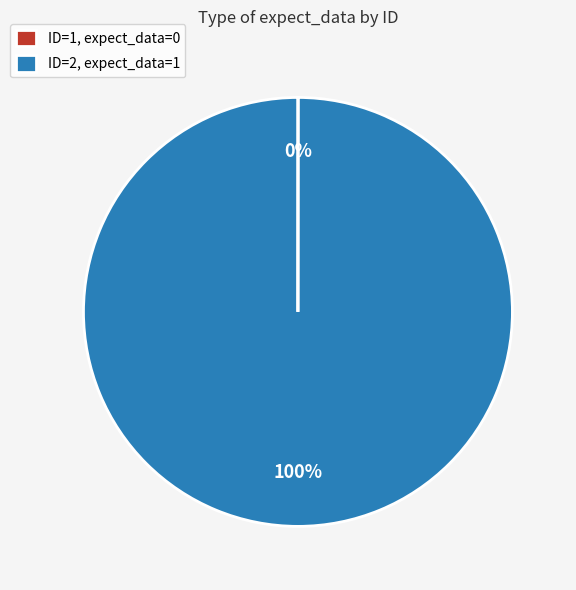

To the nearest percent, what percentage of the pie is ID=2, expect_data=1?

100%